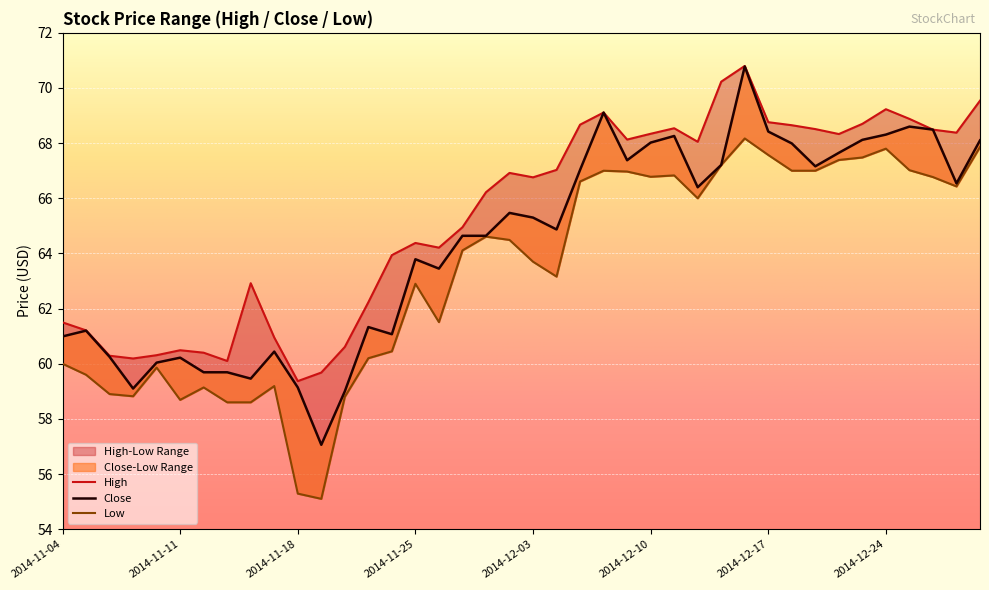

True or false: High has more than 2 points higher than both neighbors.

True